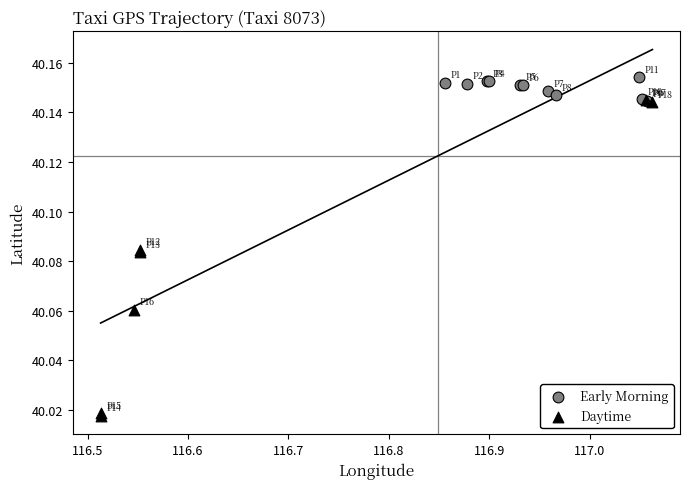

Which series has the largest Y range (max minus min)?

Daytime